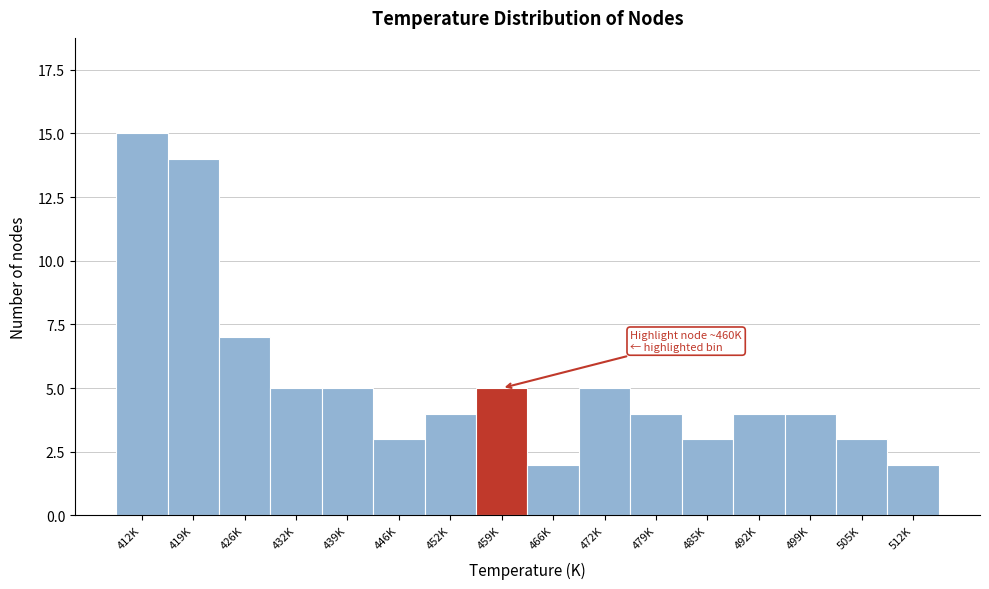

Reading left to right, list all the values displayed in this chart.

15	14	7	5	5	3	4	5	2	5	4	3	4	4	3	2